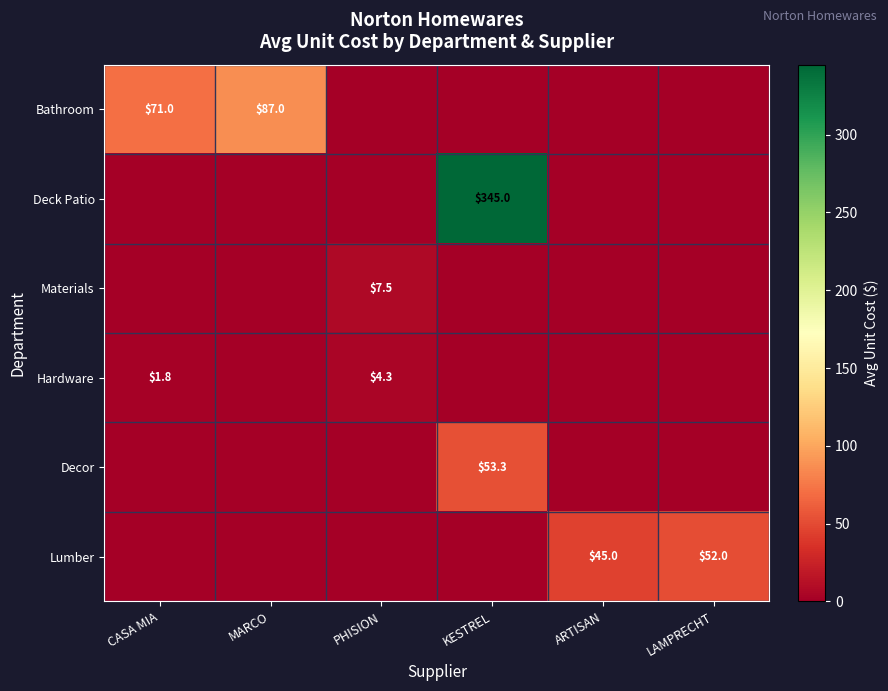

Is it true that Decor equals 16.1 at KESTREL?

False